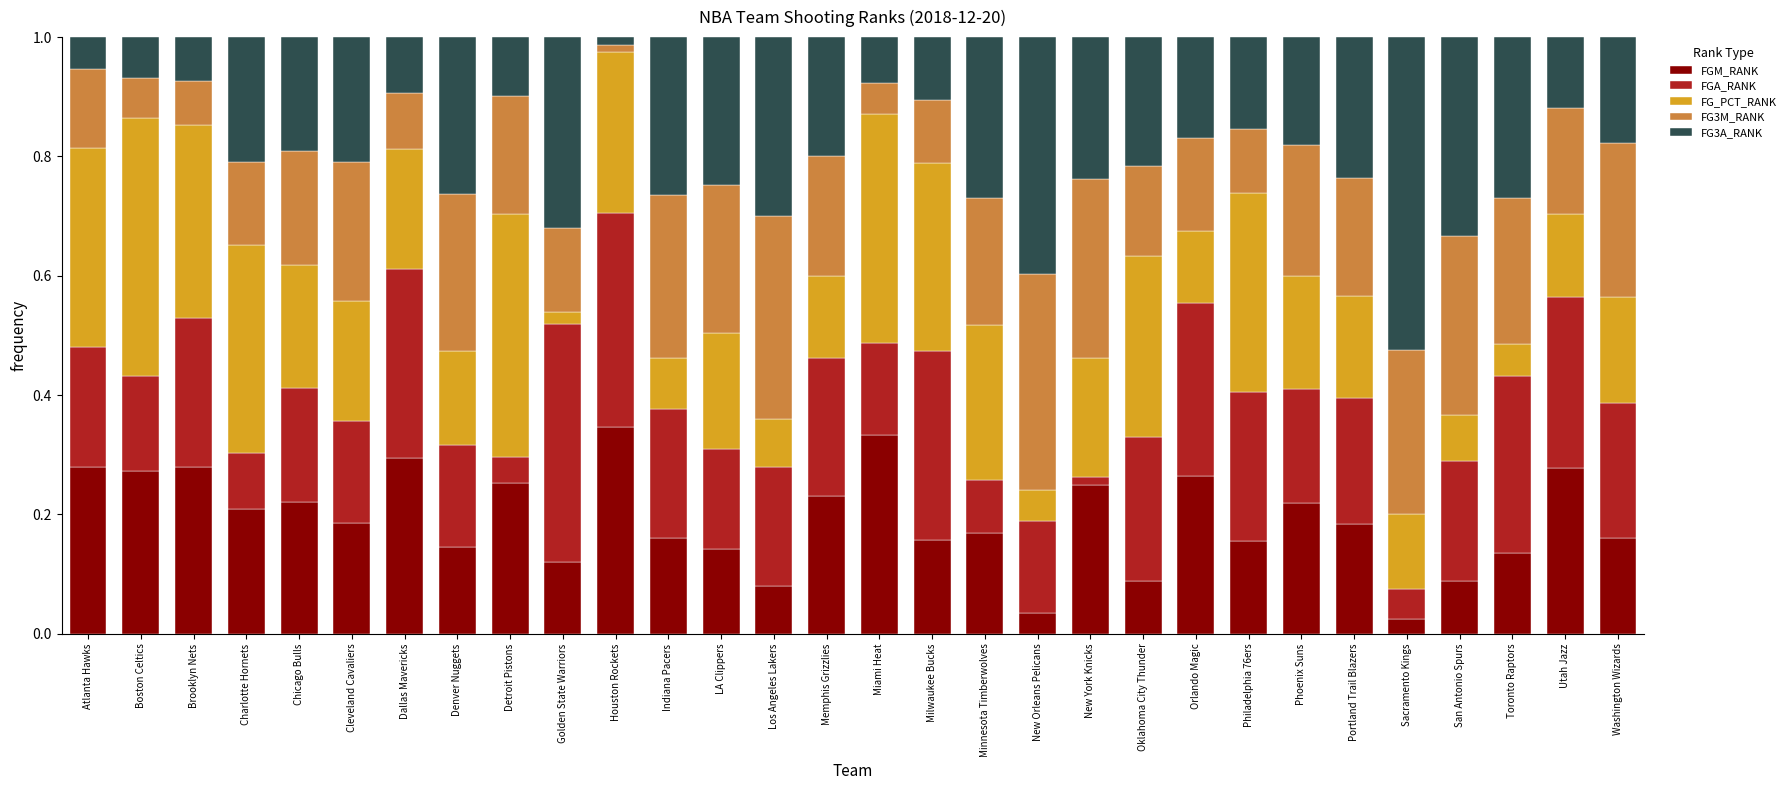

Where is FGM_RANK nearest to the value 0?

Sacramento Kings